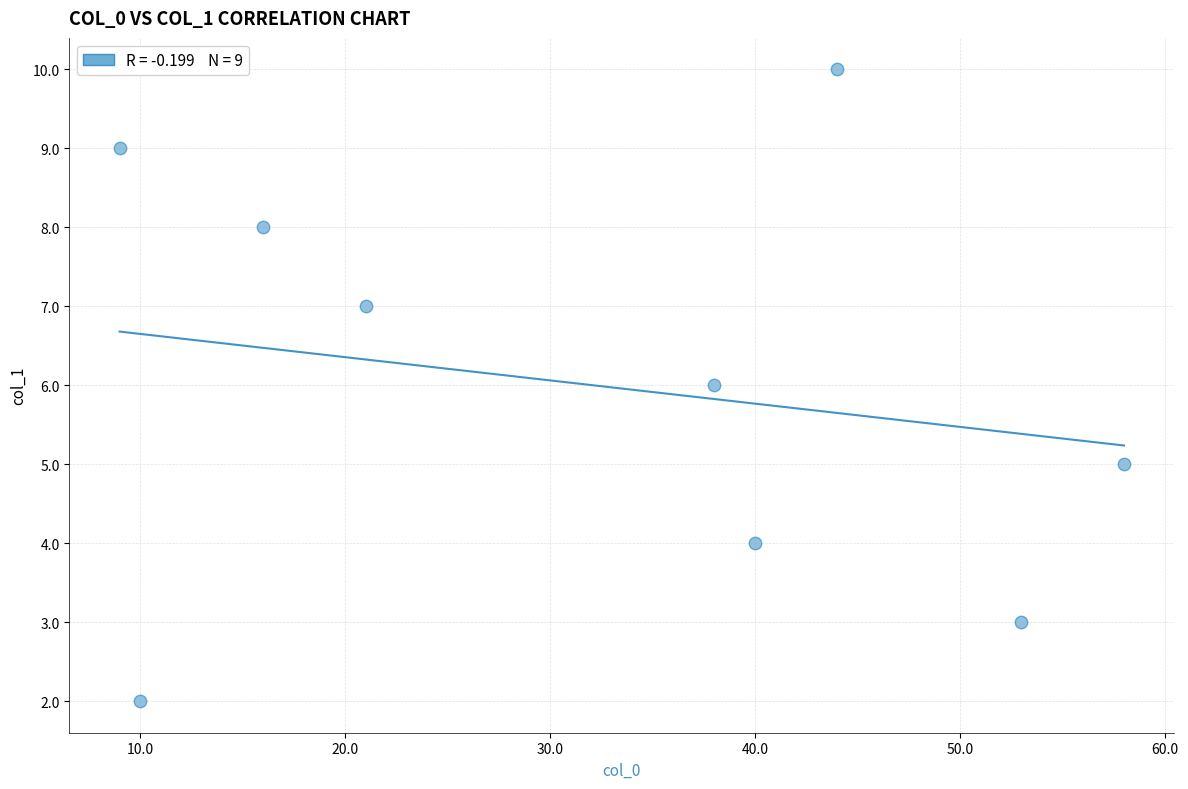

What is the range of X values (max minus min)?

49